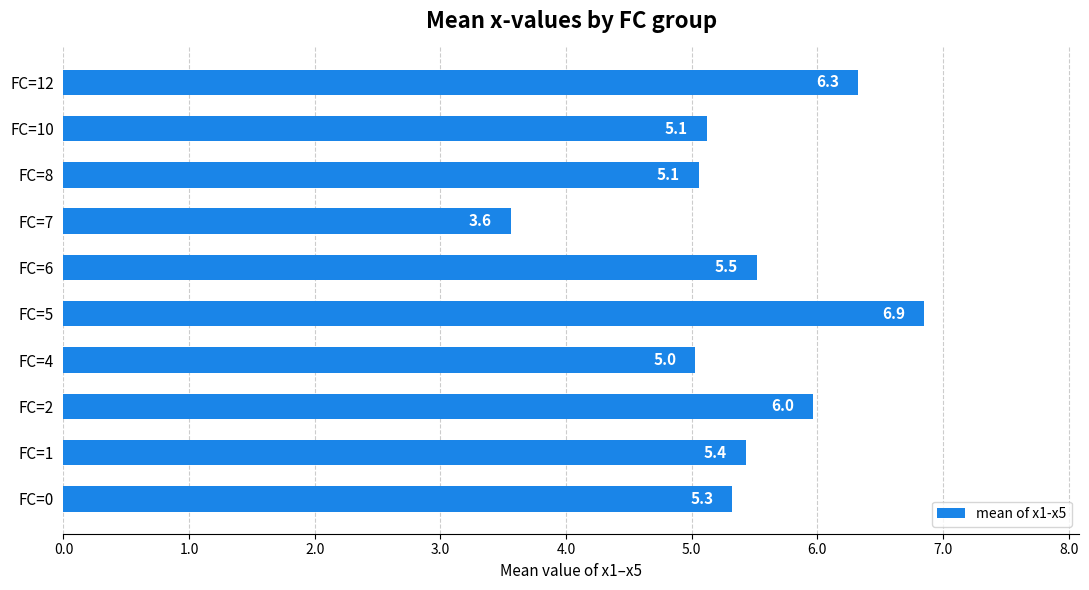

Count the number of values greater than 5.

9